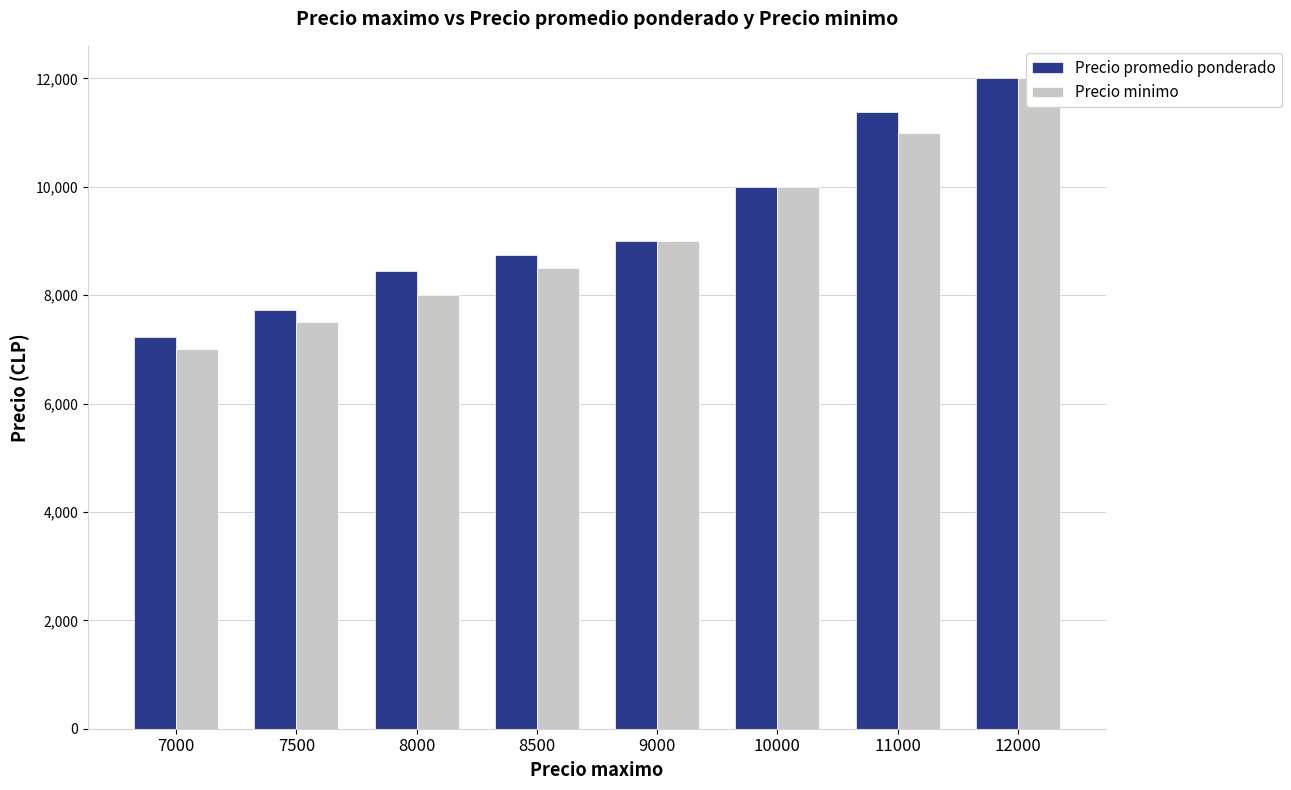

Which series has the widest spread of values?

Precio minimo